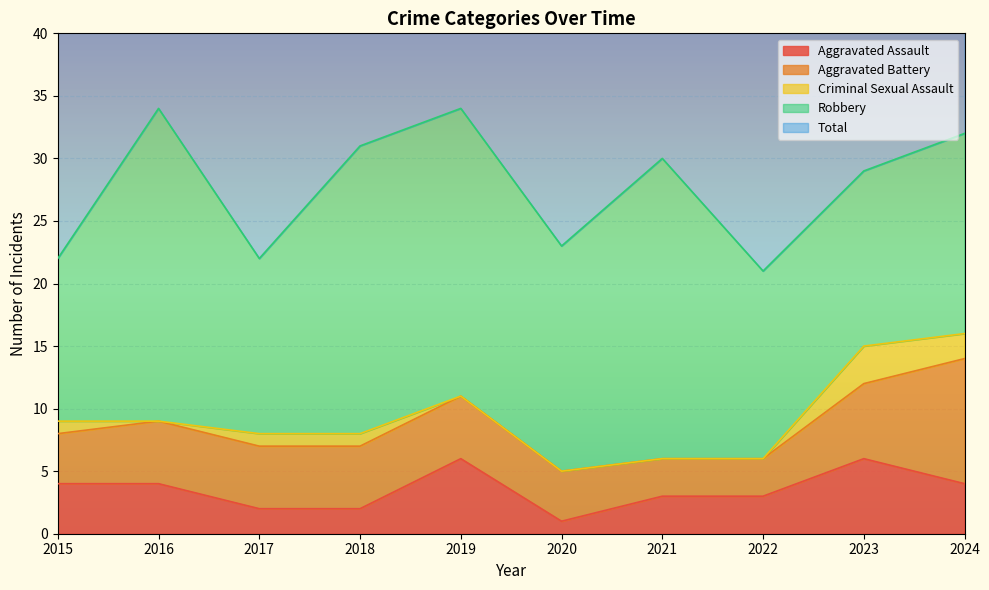

What is the difference between the maximum and second lowest values in the Aggravated Battery series?

7